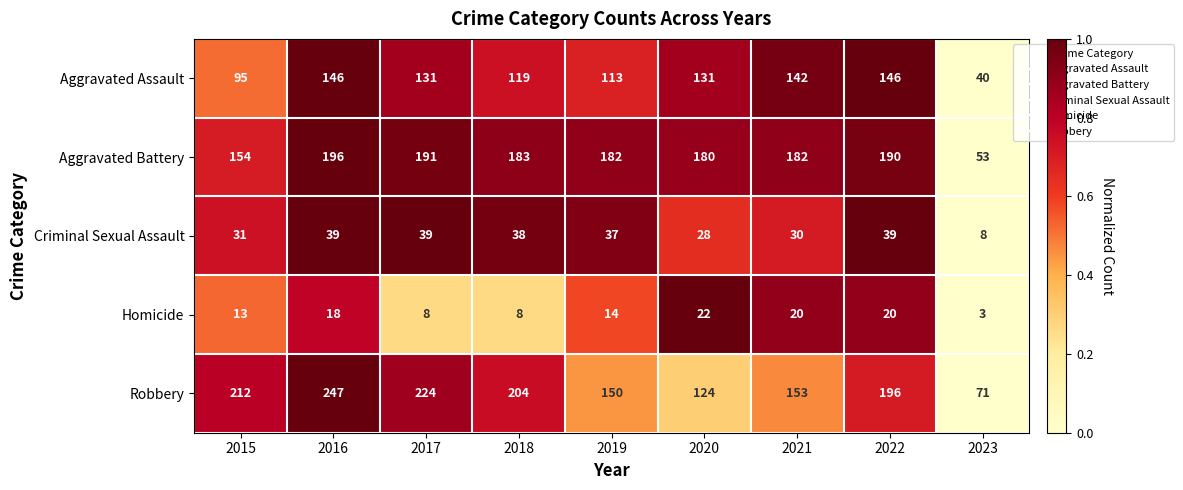

The Aggravated Assault series shows 260 at 2022. True or false?

False